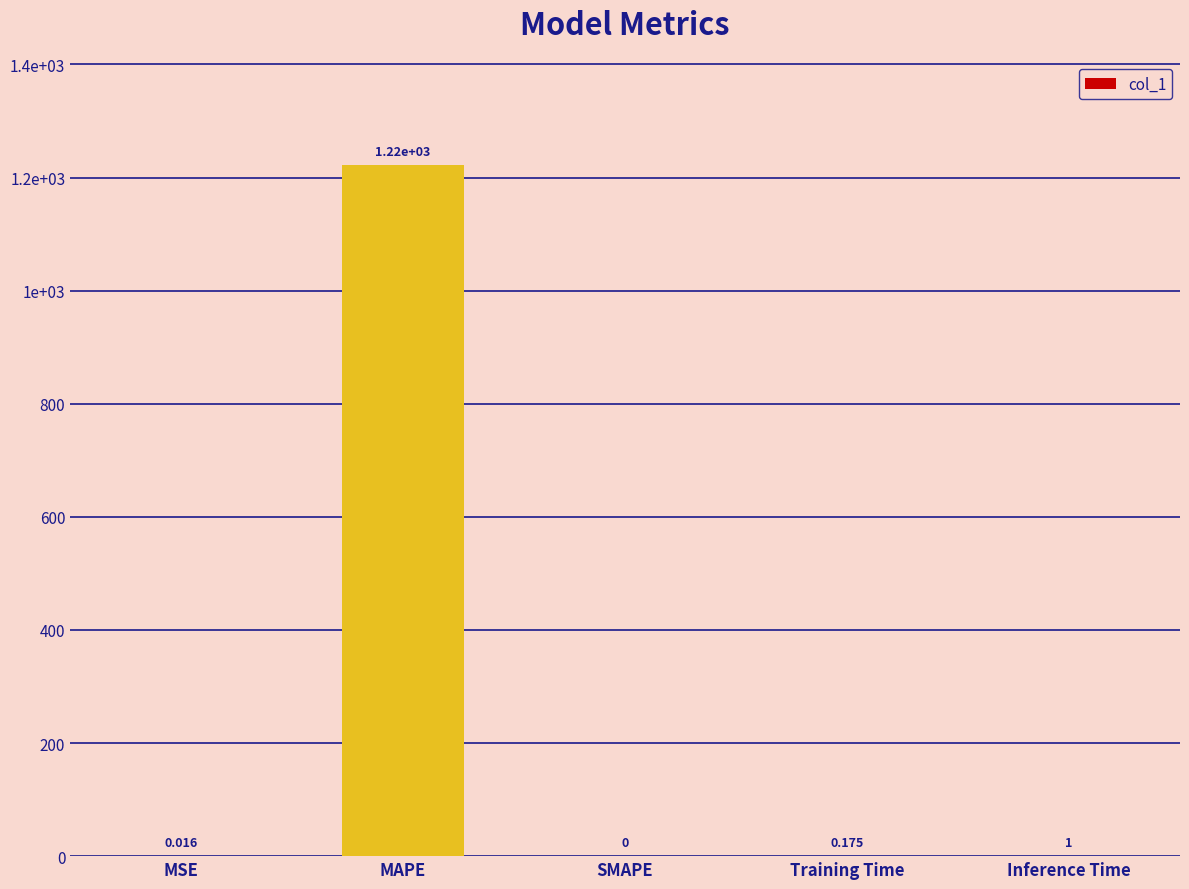

List the labels in order of value, largest first.

MAPE, Inference Time, Training Time, MSE, SMAPE